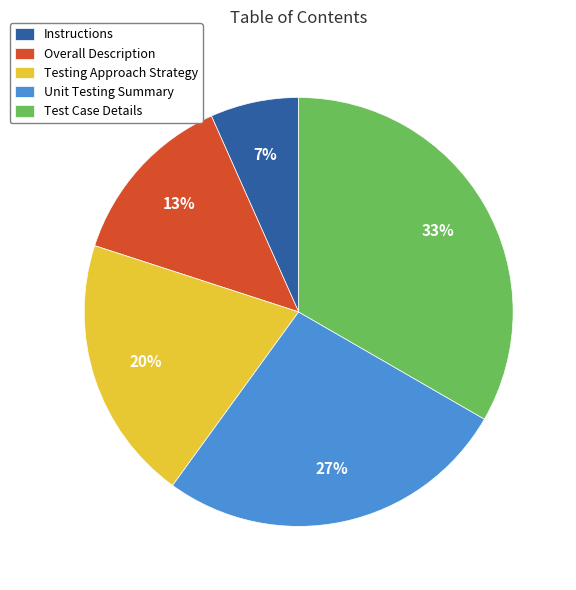

To the nearest percent, what is the combined percentage of Test Case Details and Unit Testing Summary?

60%